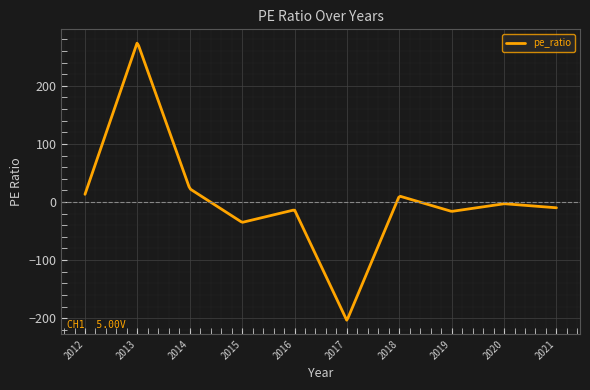

What is the difference between the maximum and minimum values?

476.6